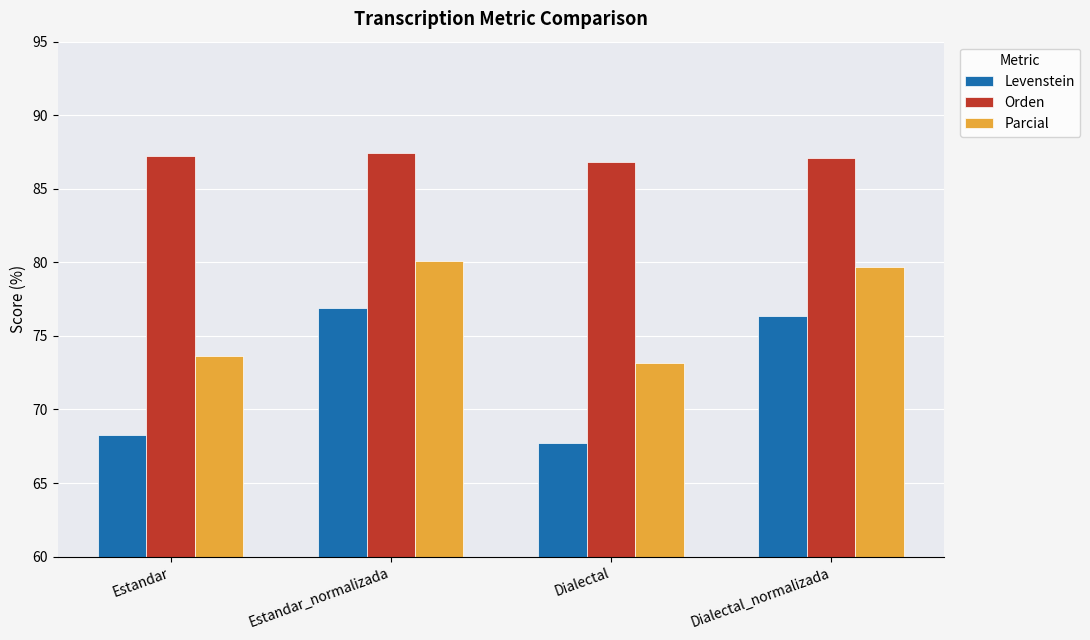

What is the average value of the Levenstein series?

72.3